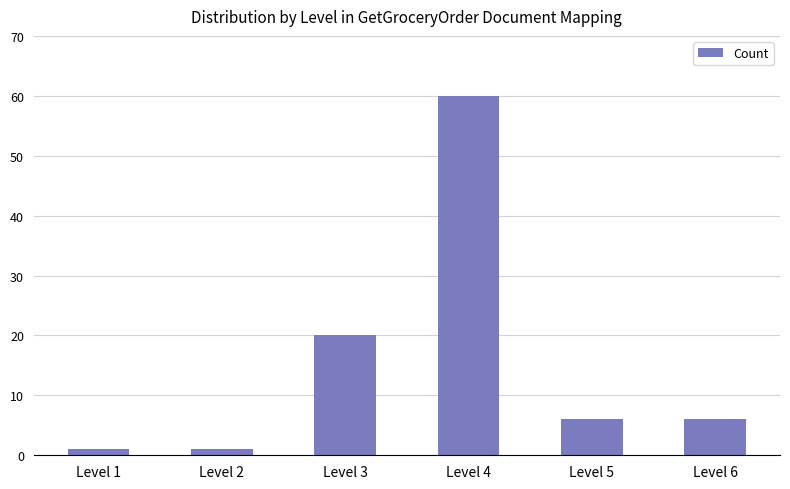

Which has a higher value, Level 4 or Level 3?

Level 4